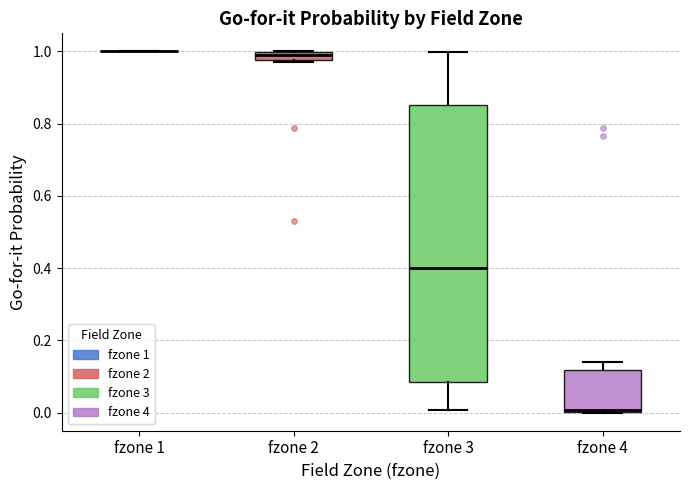

Comparing the boxes themselves (not the whiskers), which one is the tallest?

fzone 3